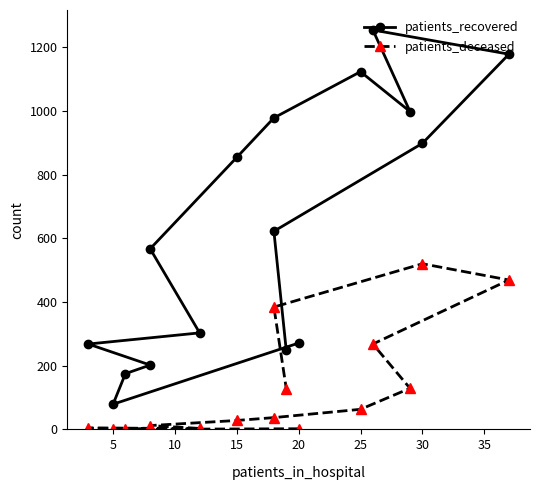

Which has a higher value, 10 or 25?

25